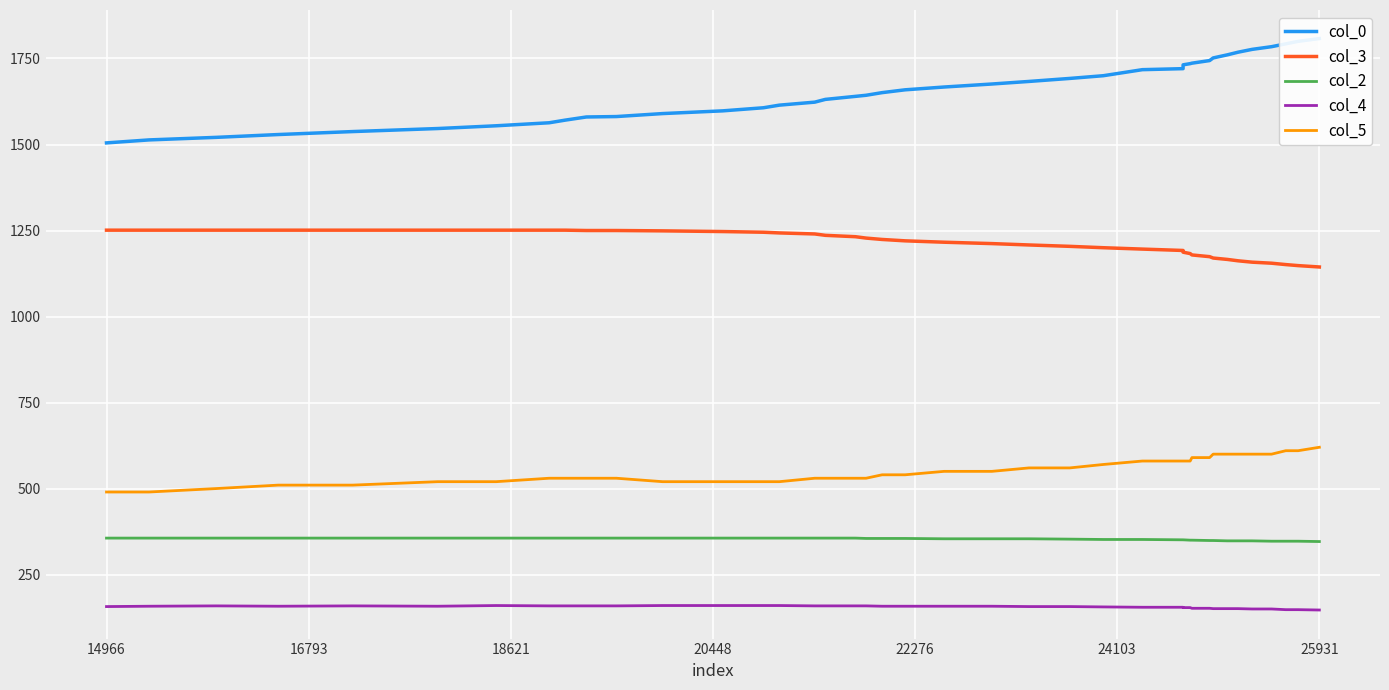

What is the highest value of the col_4 series?

160.0